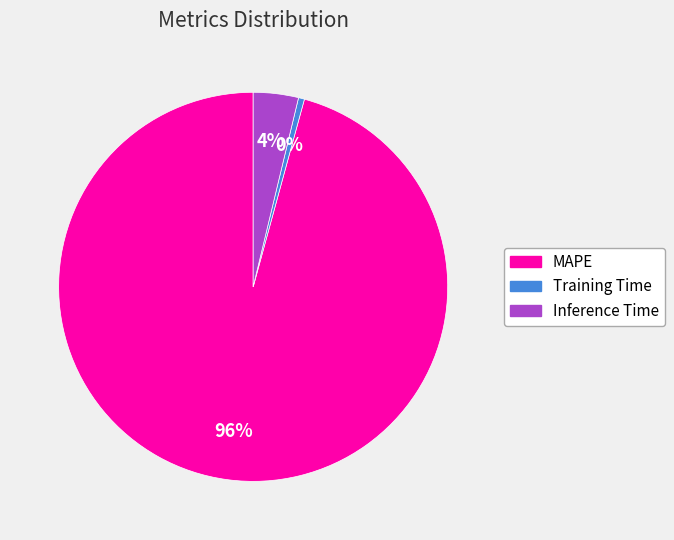

Between Inference Time and Training Time, which is larger?

Inference Time